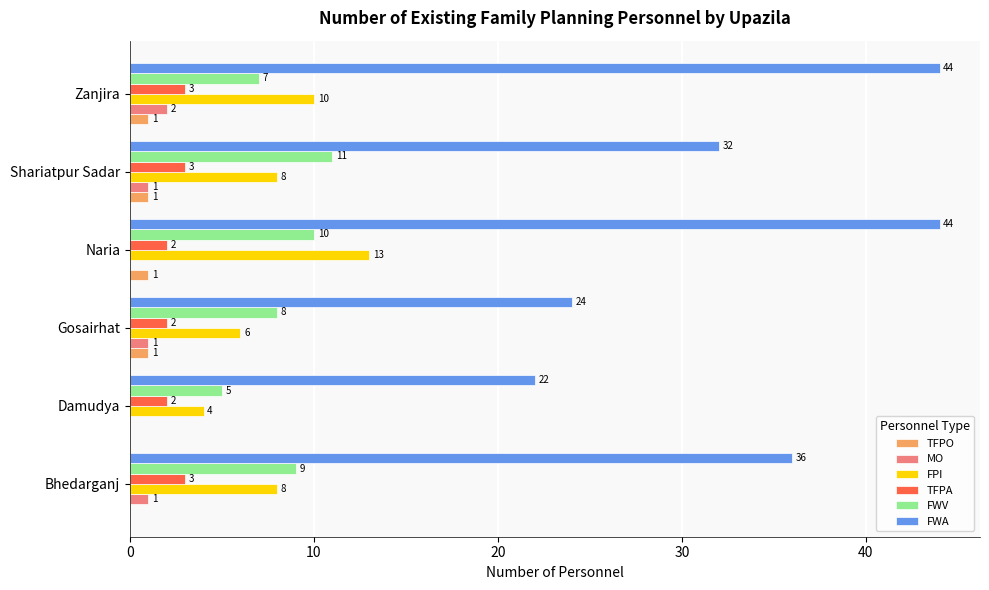

Is it true that FWA equals 76 at Zanjira?

False